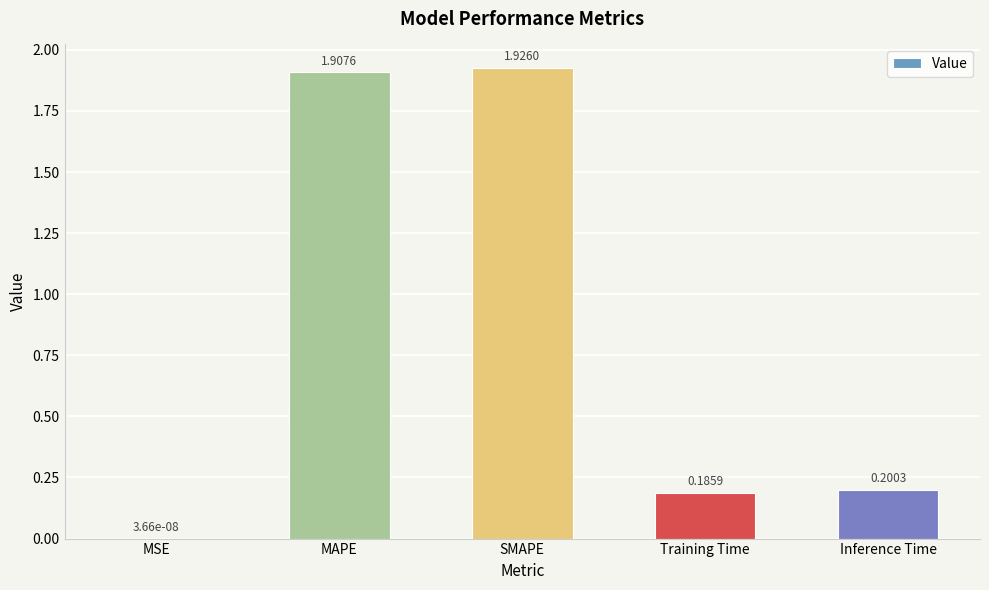

Between MAPE and Inference Time, which is larger?

MAPE